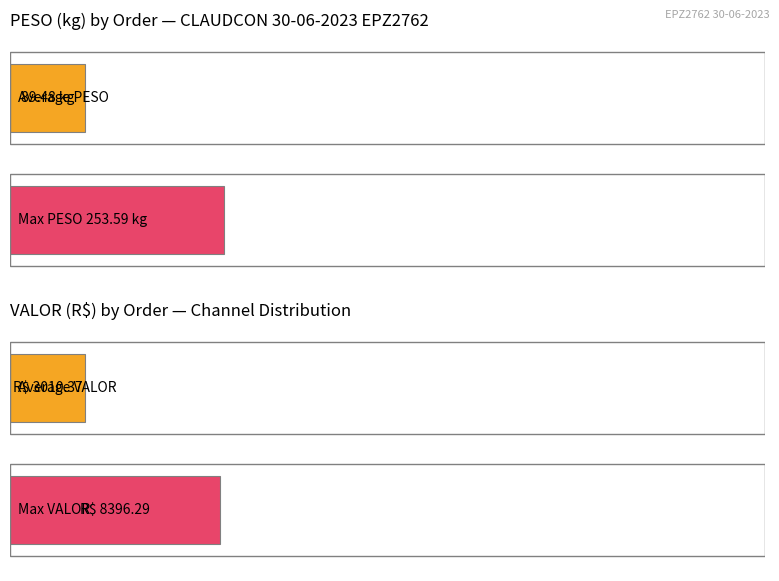

Is the value of PESO at 8 greater than the value of VALOR at 6?

No